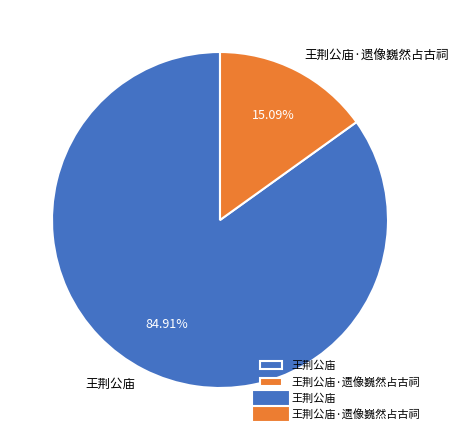

Count the number of slices in the pie.

2